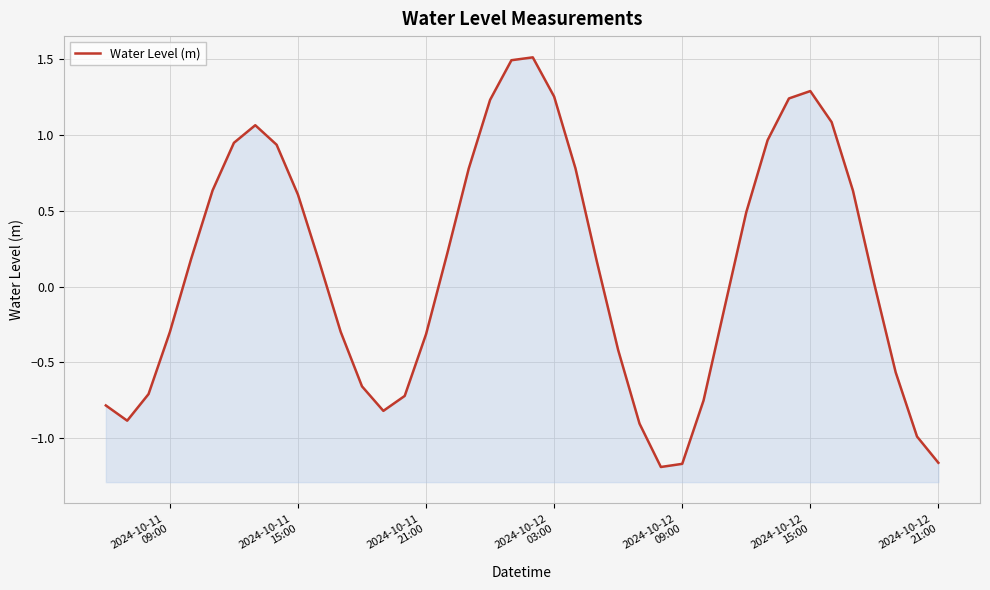

True or false: there are more than 0 points higher than both neighbors.

True